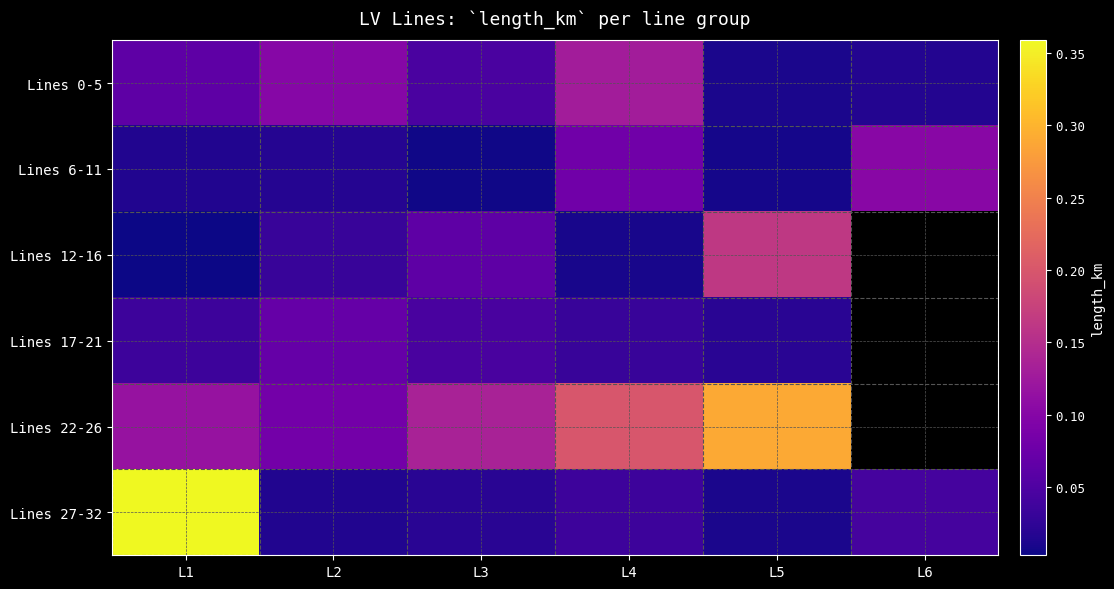

Which has a higher value, L5 or L4?

L4